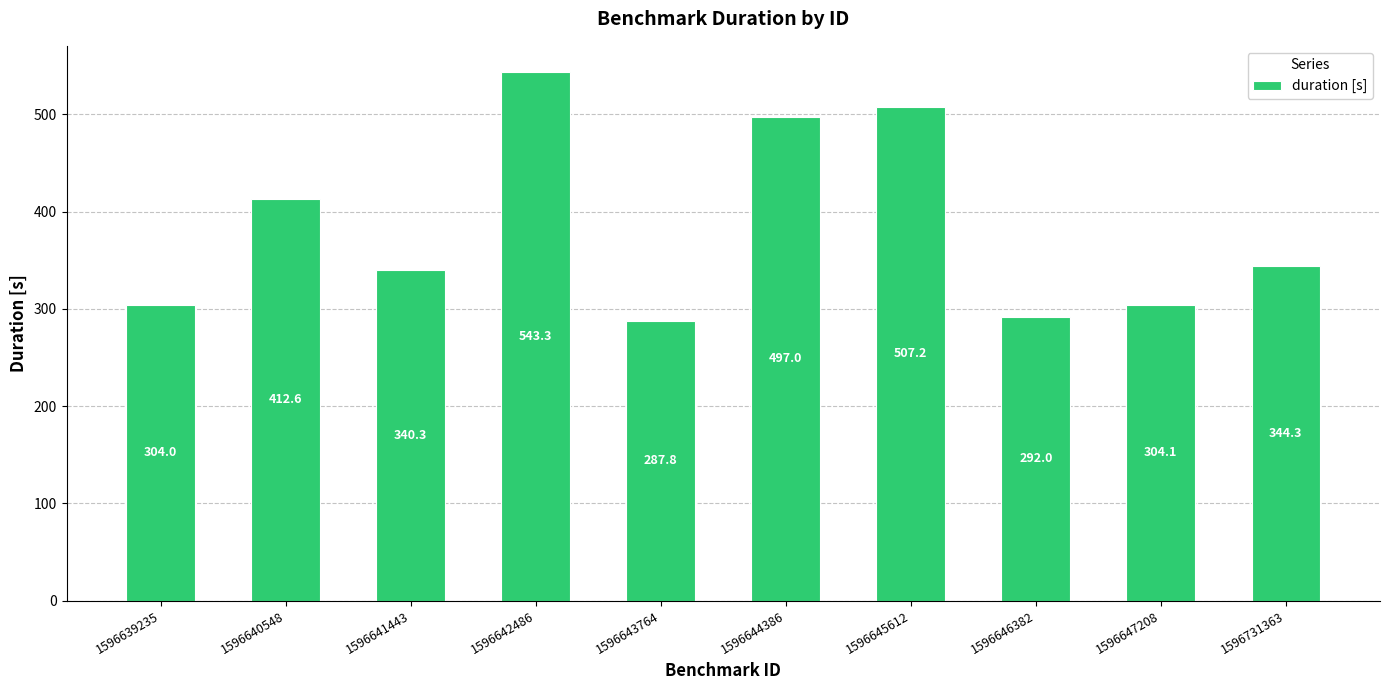

What is the greatest value displayed?

543.3